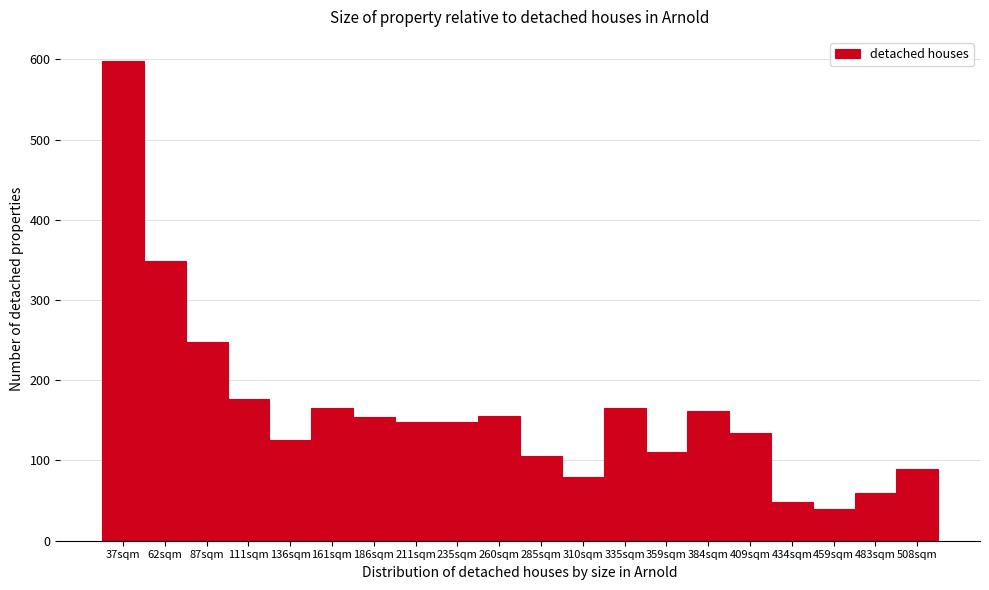

What is the change in value from 310sqm to 335sqm?

+86